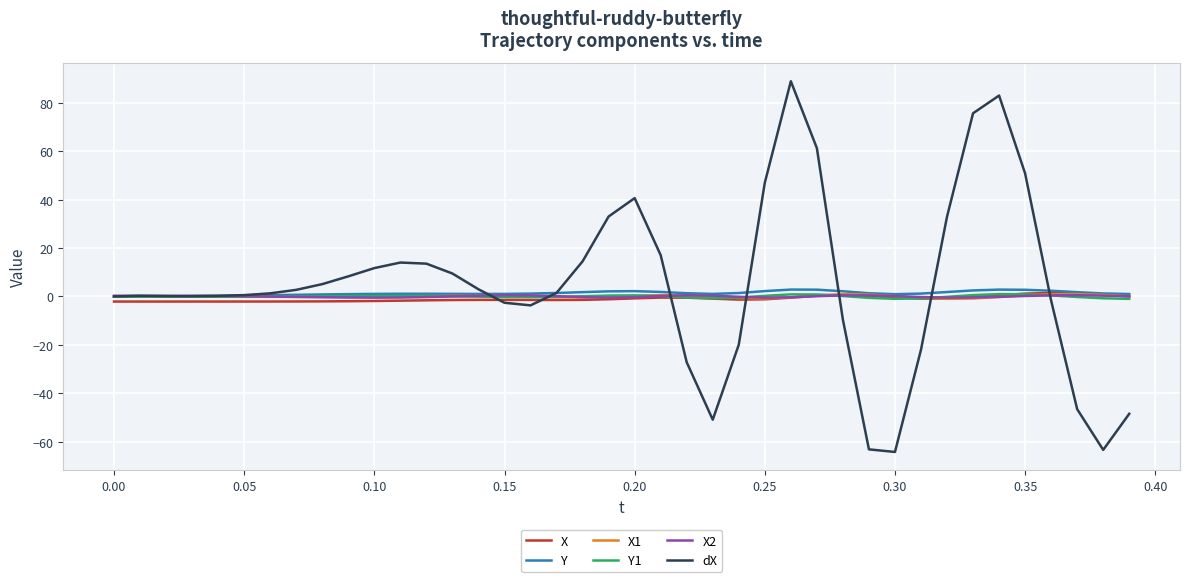

Does the chart display data point markers on the line(s)?

No